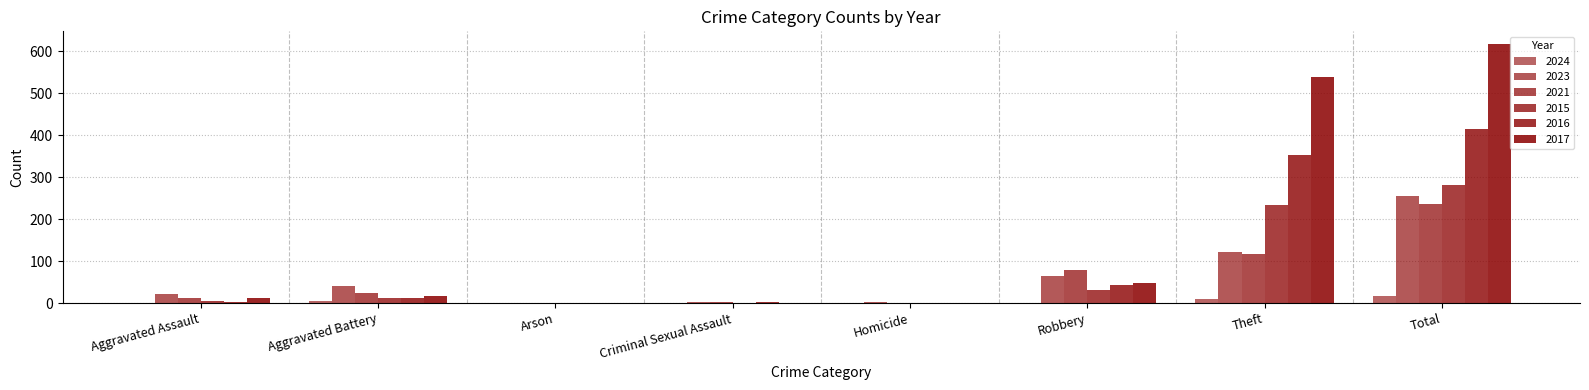

Reading left to right, extract all data points from this chart.

2024: 1	6	0	0	0	1	9	17
2023: 22	40	0	3	2	64	122	255
2021: 13	23	0	2	1	80	116	235
2015: 6	13	0	0	0	30	233	282
2016: 3	13	0	2	0	44	354	416
2017: 12	17	0	1	0	49	538	617